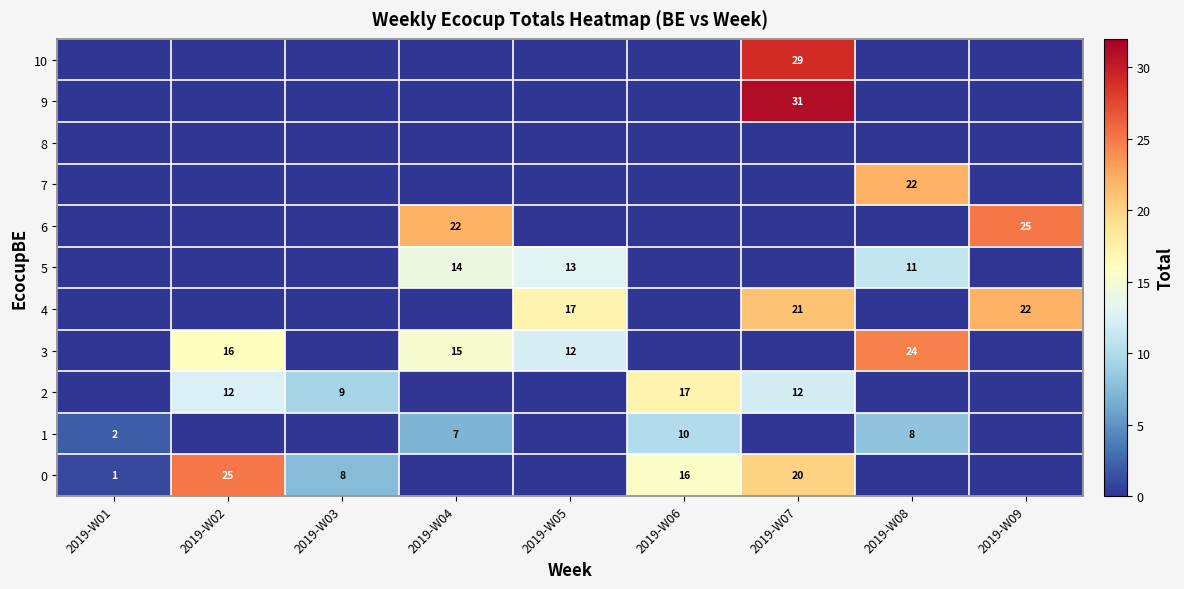

What is the difference between the 0 values at 2019-W01 and 2019-W06?

15